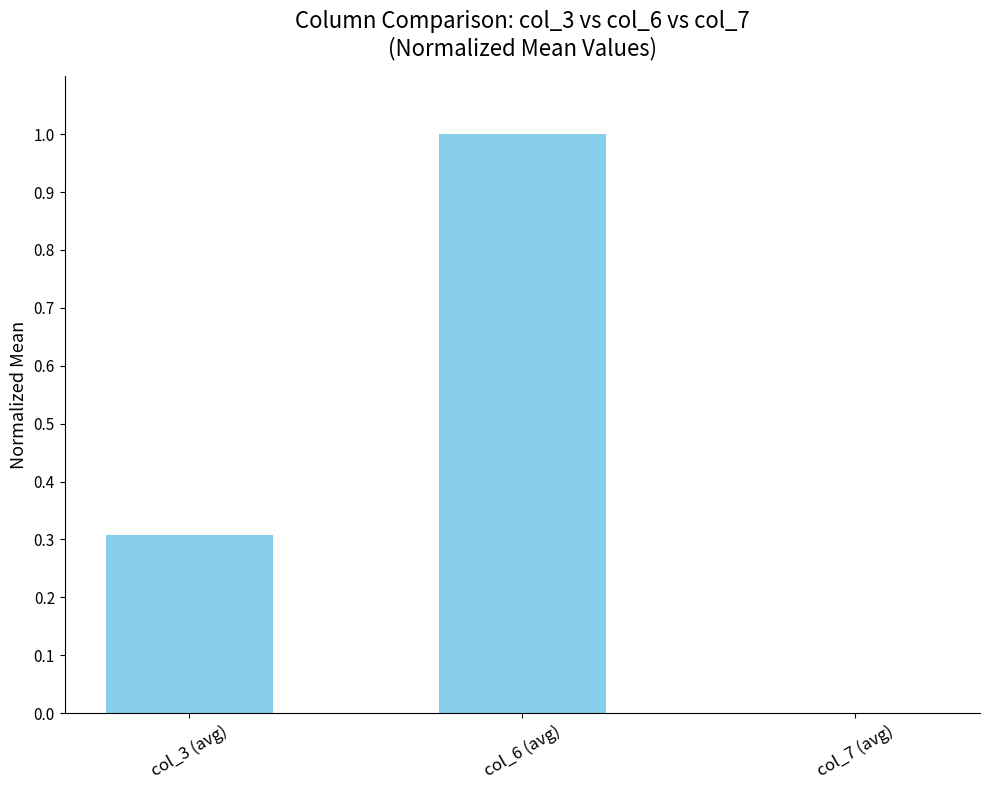

Where is the data nearest to the value 0?

col_7 (avg)